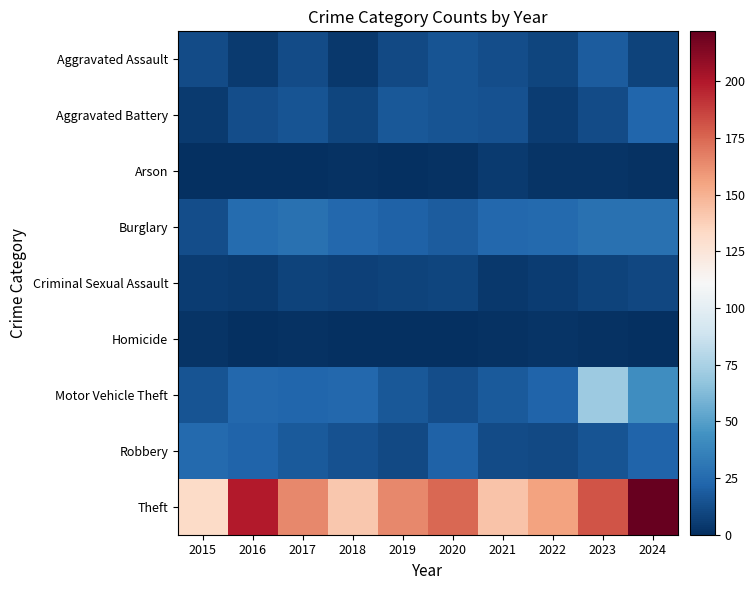

At 2023, list the series in order from smallest to largest.

Homicide, Arson, Criminal Sexual Assault, Aggravated Battery, Robbery, Aggravated Assault, Burglary, Motor Vehicle Theft, Theft